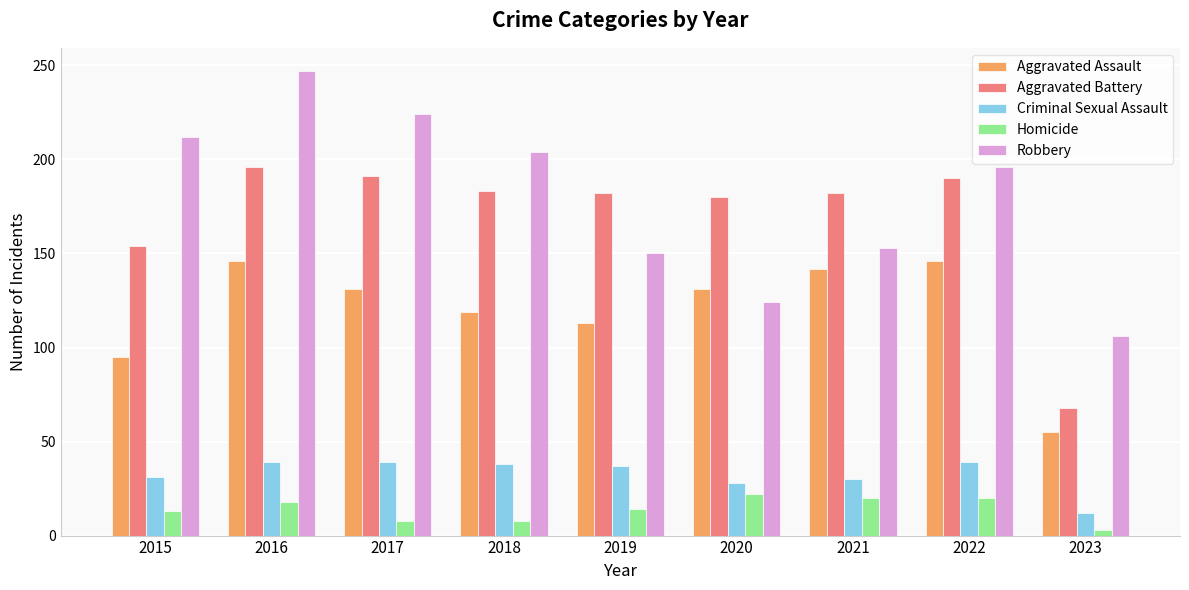

At 2023, list the series in order from largest to smallest.

Robbery, Aggravated Battery, Aggravated Assault, Criminal Sexual Assault, Homicide